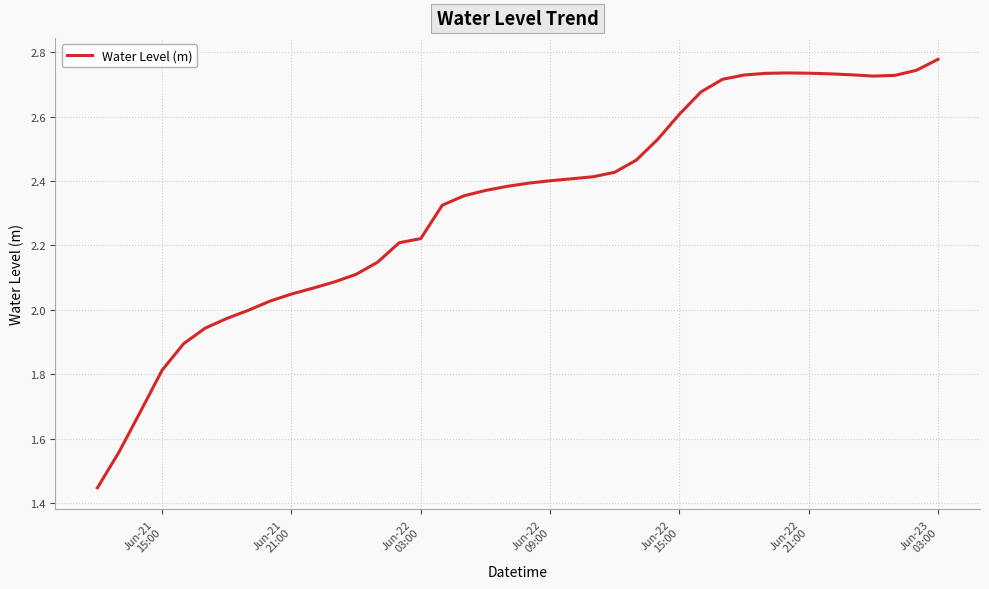

What is the difference between the maximum and minimum values?

1.3